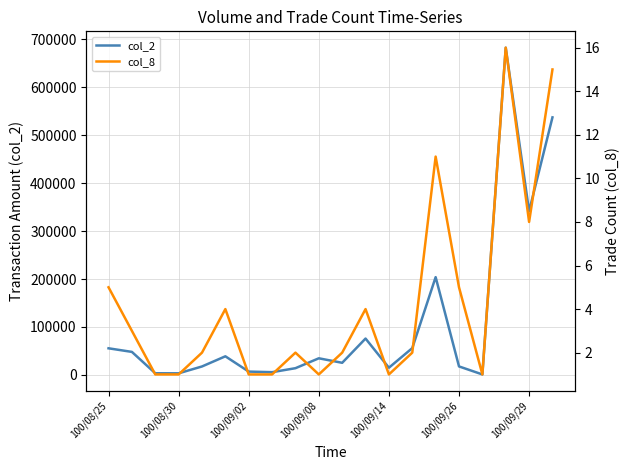

True or false: col_2 has a value of 14000 at 8.

True